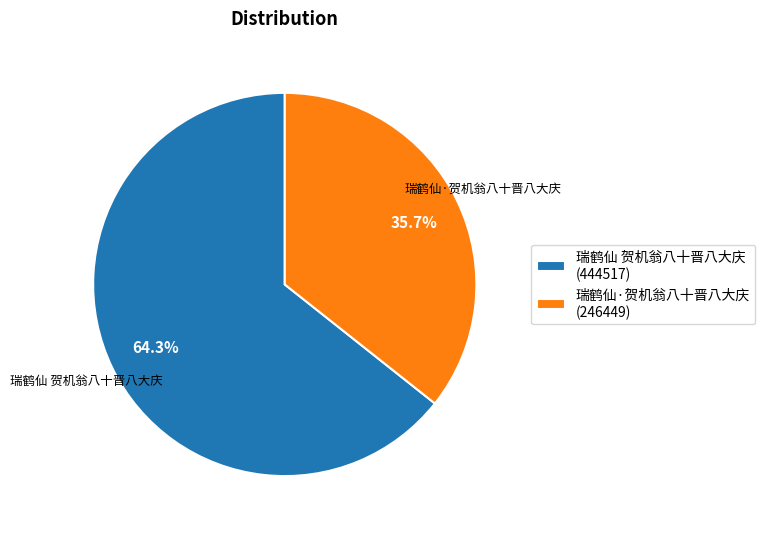

Does 瑞鹤仙 贺机翁八十晋八大庆 represent more than half of the total?

Yes